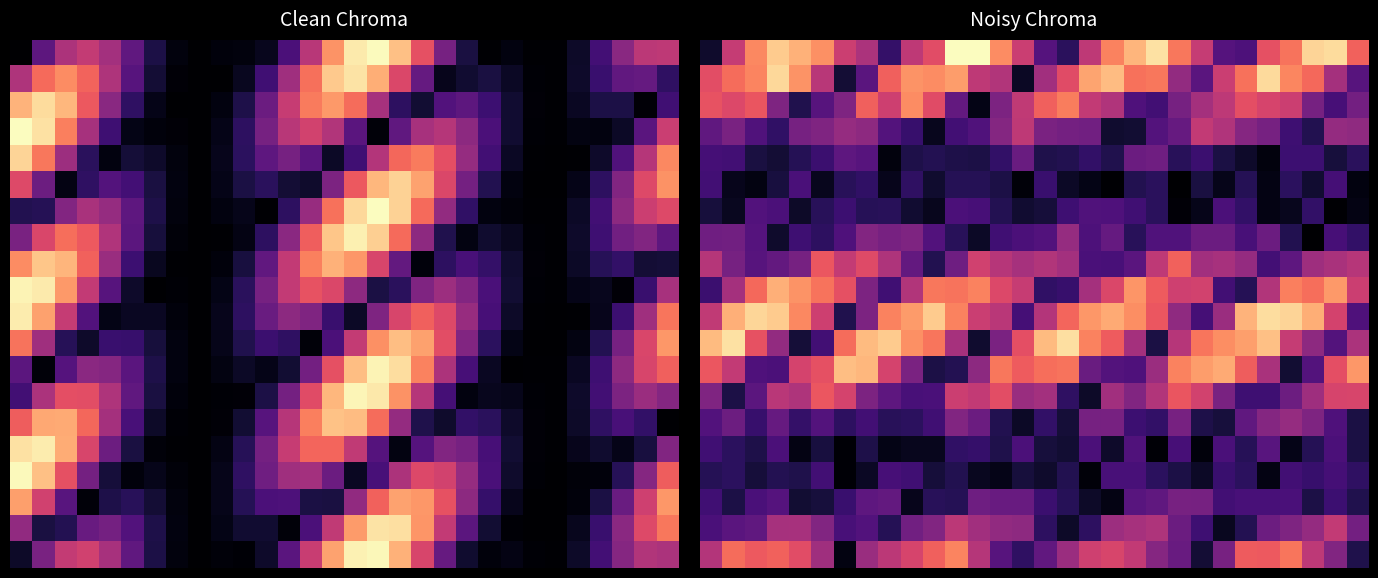

What is the spread (max minus min) of values at 5?

0.9